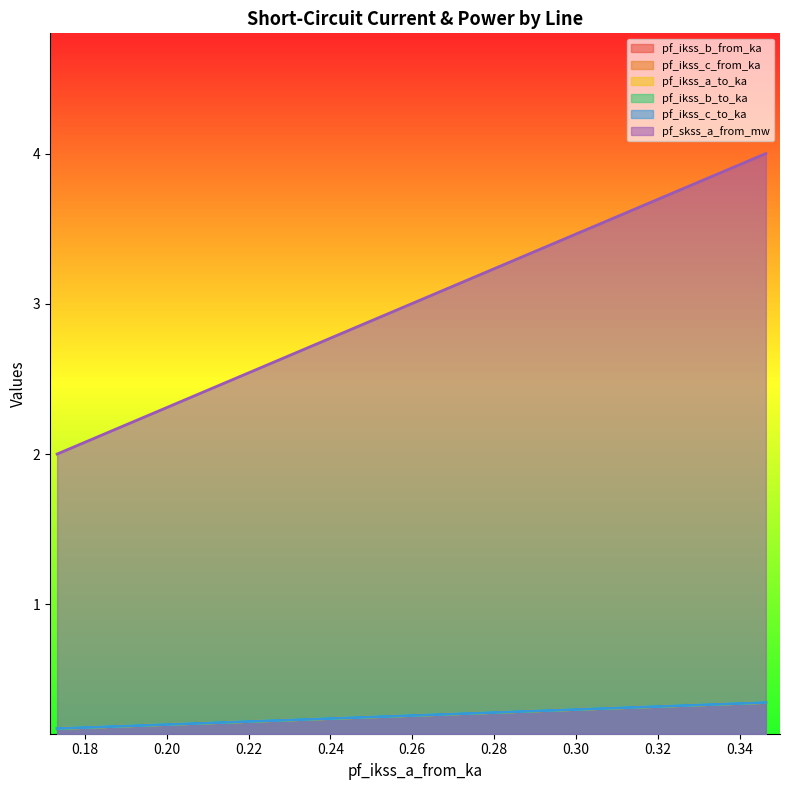

Is the value of pf_ikss_b_from_ka at 0.3464093661879899 greater than the value of pf_ikss_c_from_ka at 0.1732046830969855?

Yes